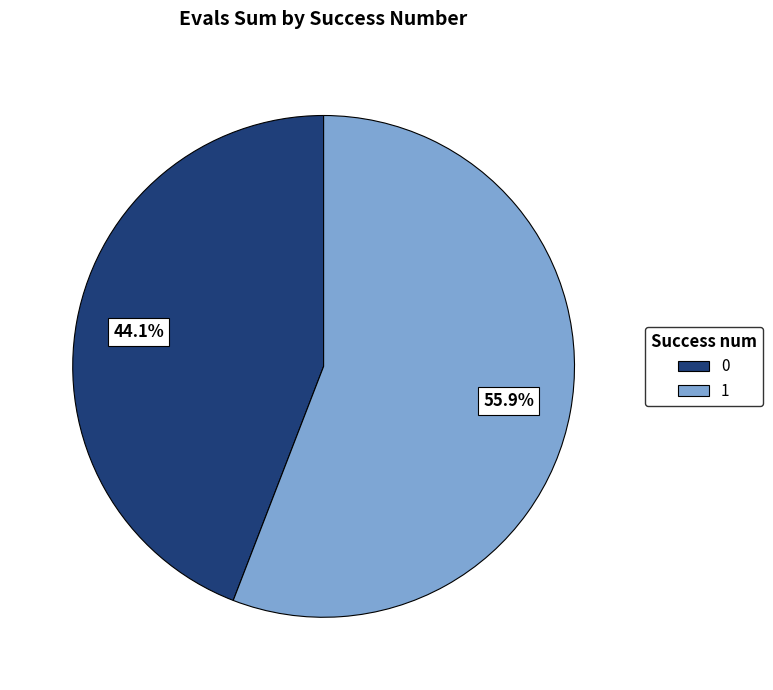

To the nearest percent, what percentage of the pie is 1?

56%